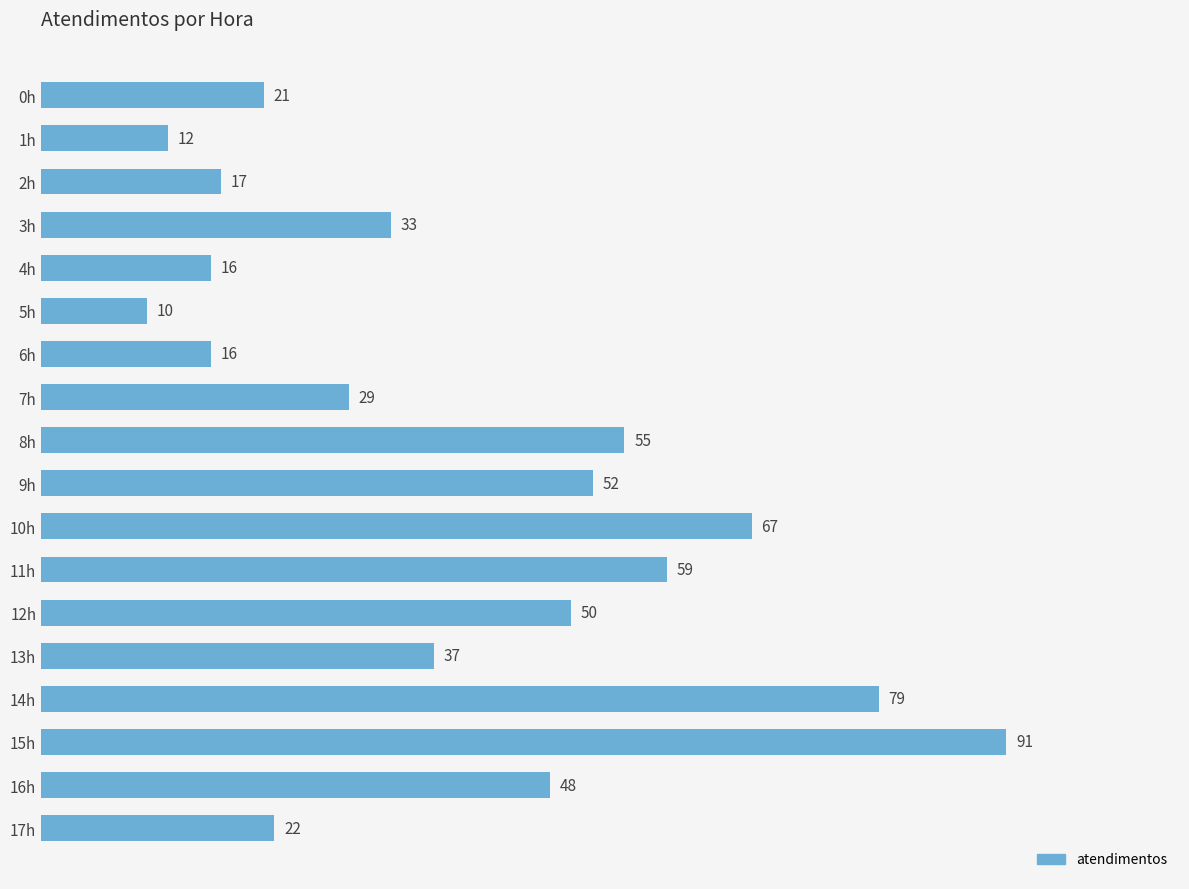

What is the difference between the maximum and second lowest values?

79